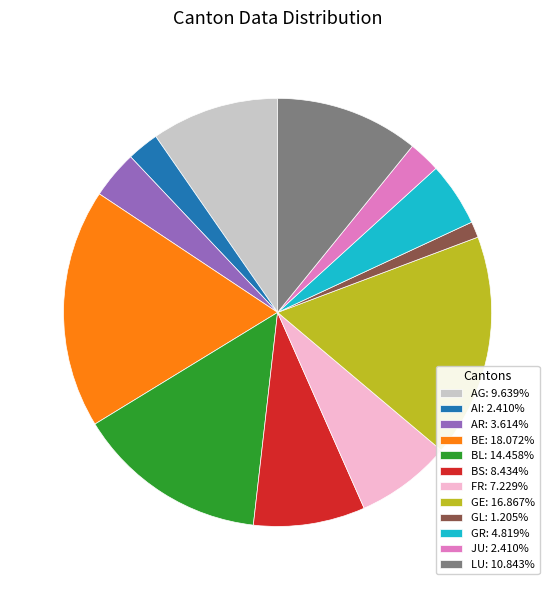

Approximately how many times larger is the value at FR compared to AR?

2.0